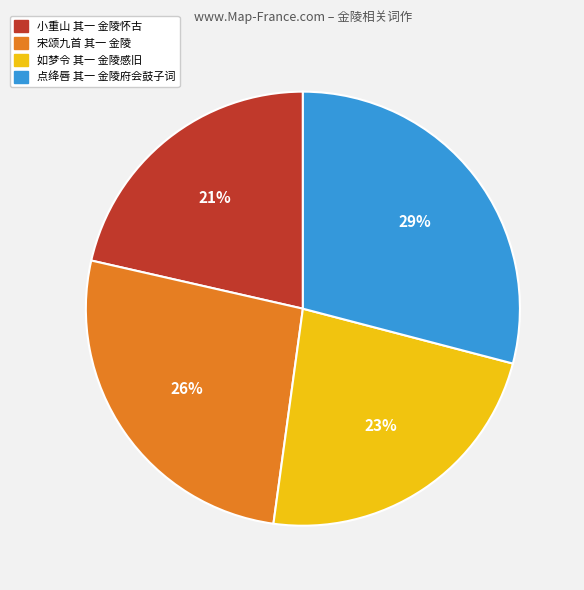

Is the sum of 点绛唇 其一 金陵府会鼓子词 and 宋颂九首 其一 金陵 greater than half?

Yes